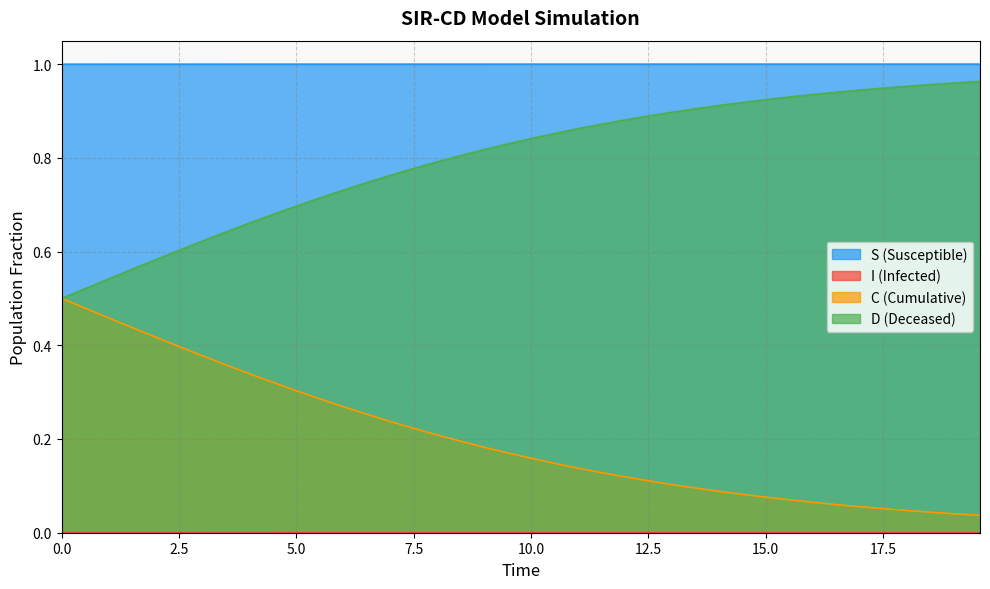

True or false: I and D intersect in this chart.

False